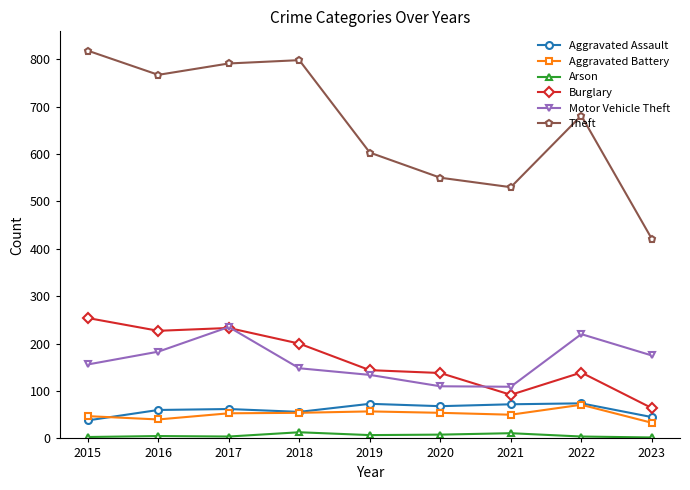

True or false: Arson and Aggravated Assault cross at least once.

False